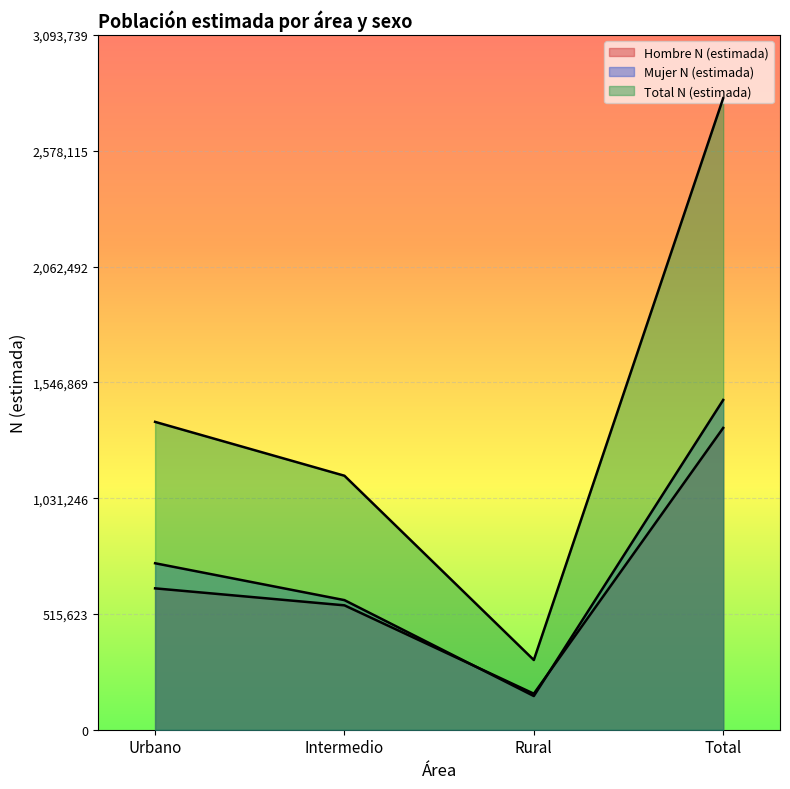

Between Total and Intermedio, which is larger?

Total